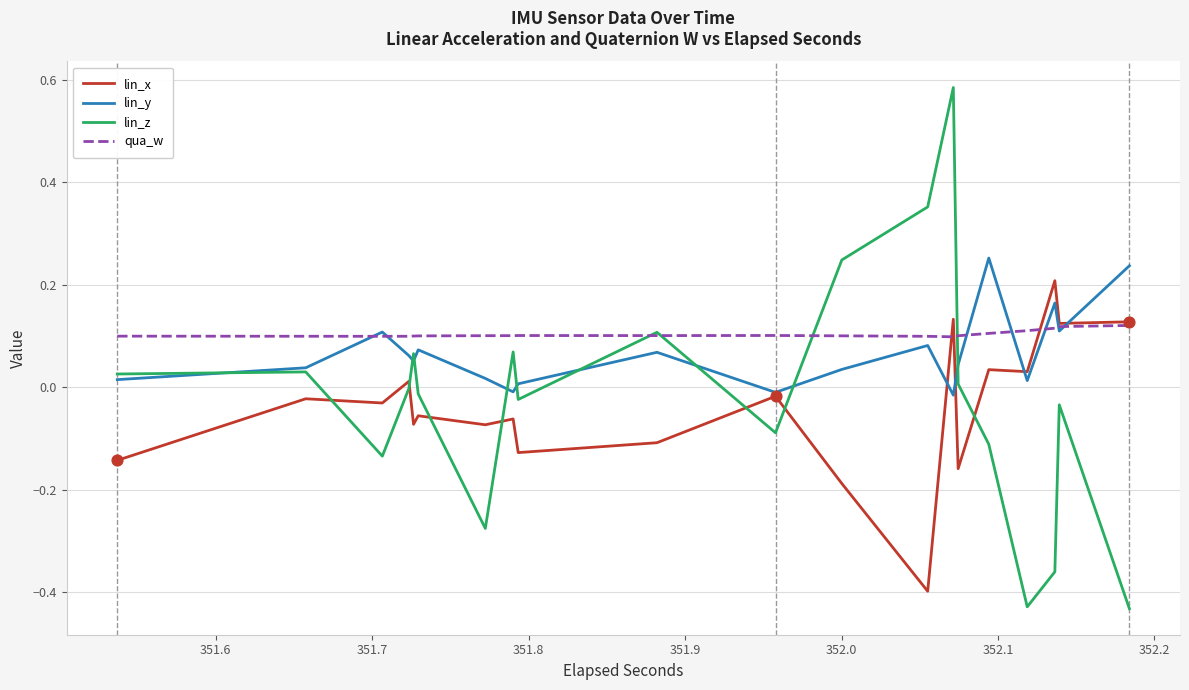

Which series contains the highest Y value?

lin_z